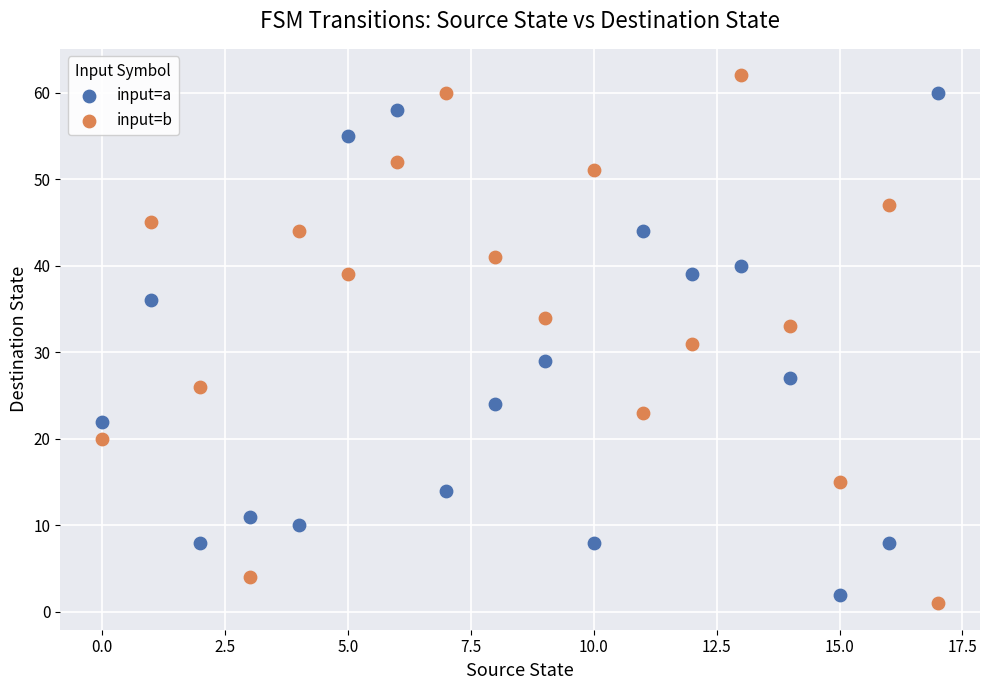

Across all data points, what is the range of Y values (max minus min)?

61